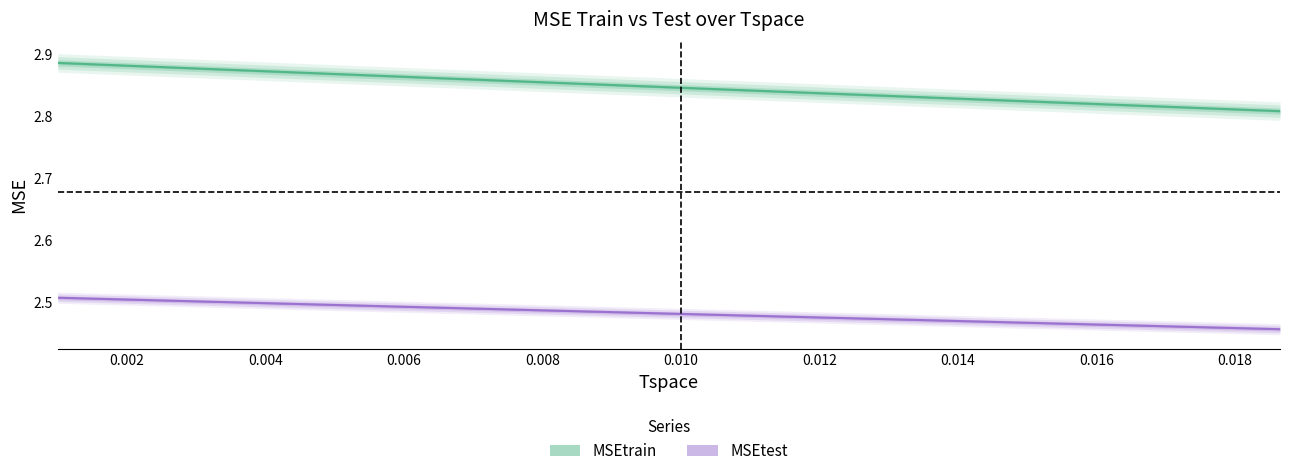

What is the label of the 39th point from the right?

MSEtrain